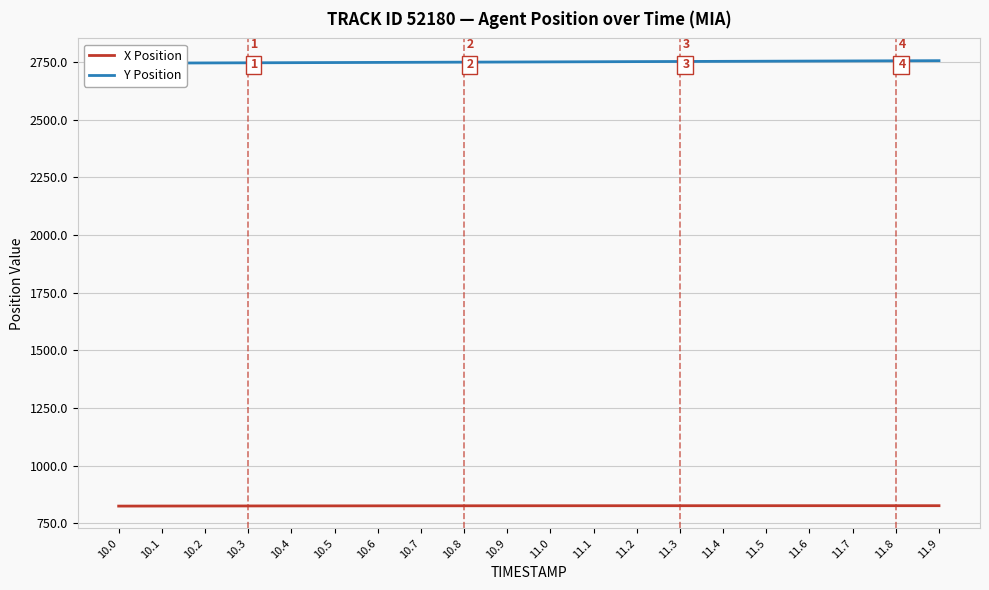

At which label does Y Position first exceed 2751?

11.0